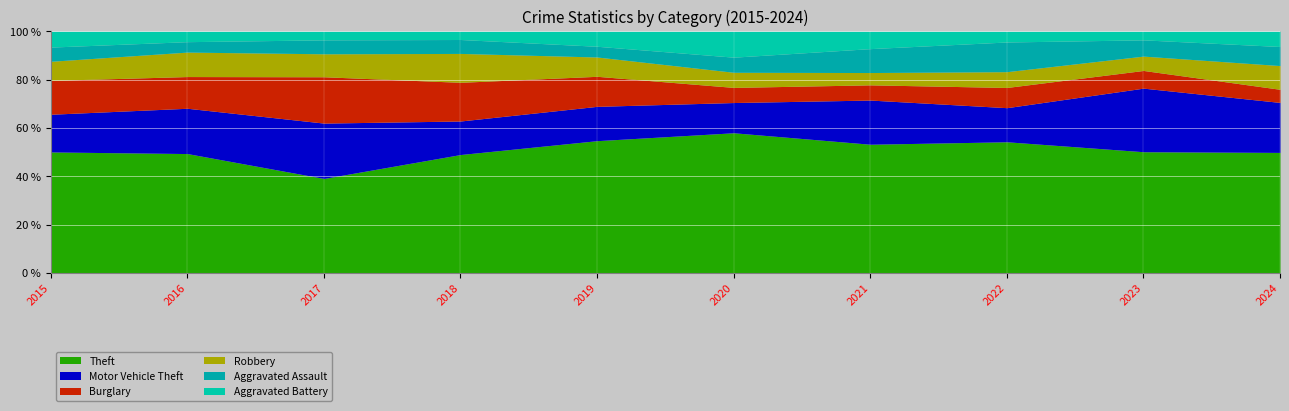

What is the approximate value of Theft at 2020, to the nearest 50?

200